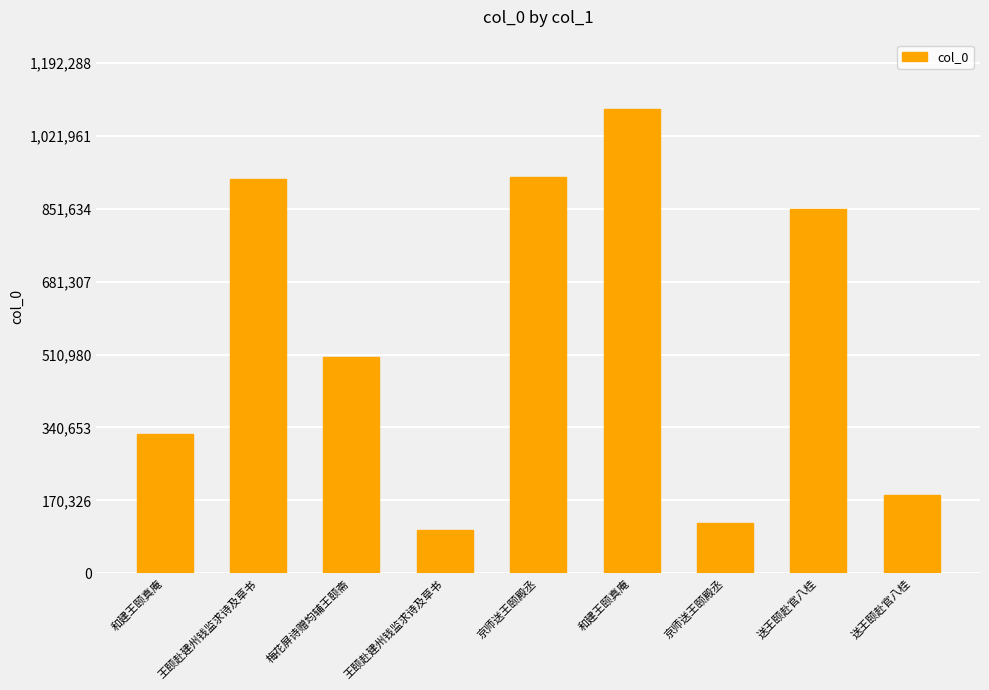

The chart shows a value of 1083899 at 和建王颐真庵. True or false?

True